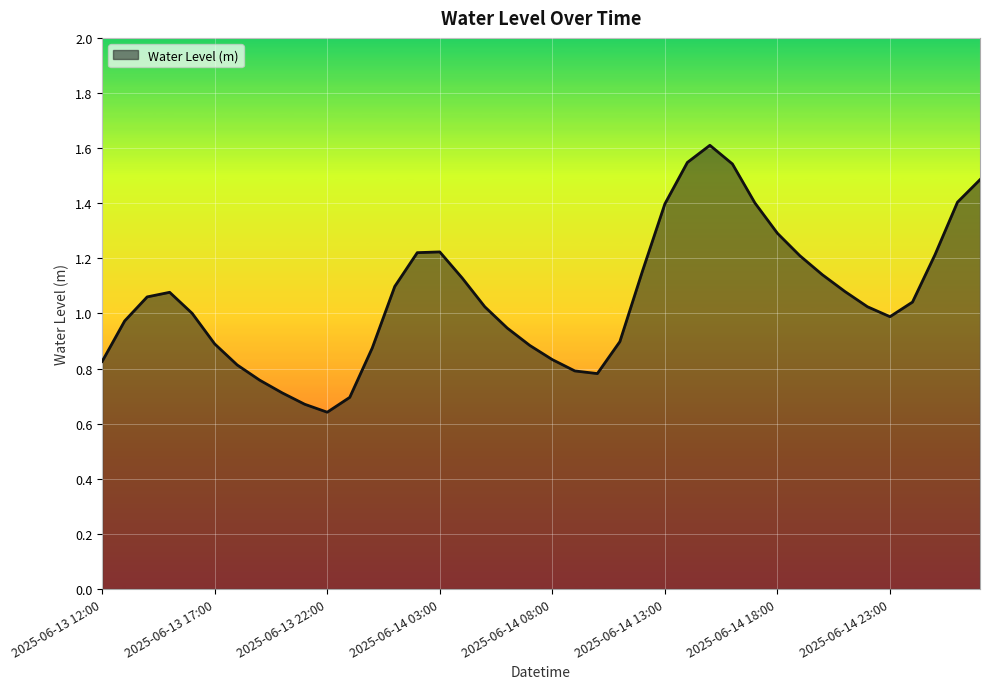

Count the number of data series in this chart.

1